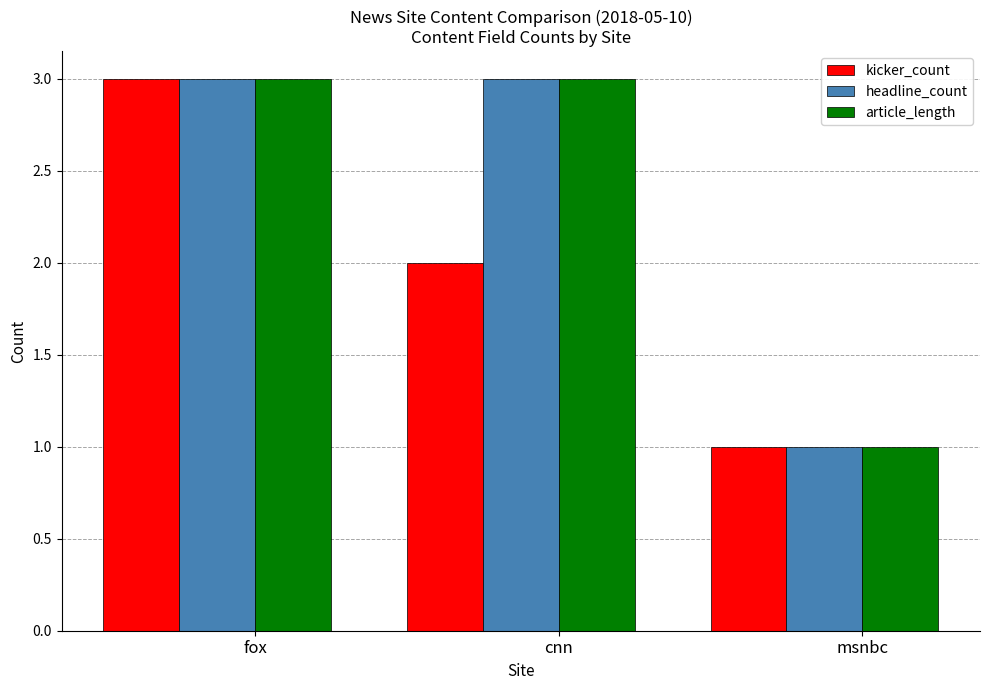

At which label does article_length reach its minimum?

msnbc